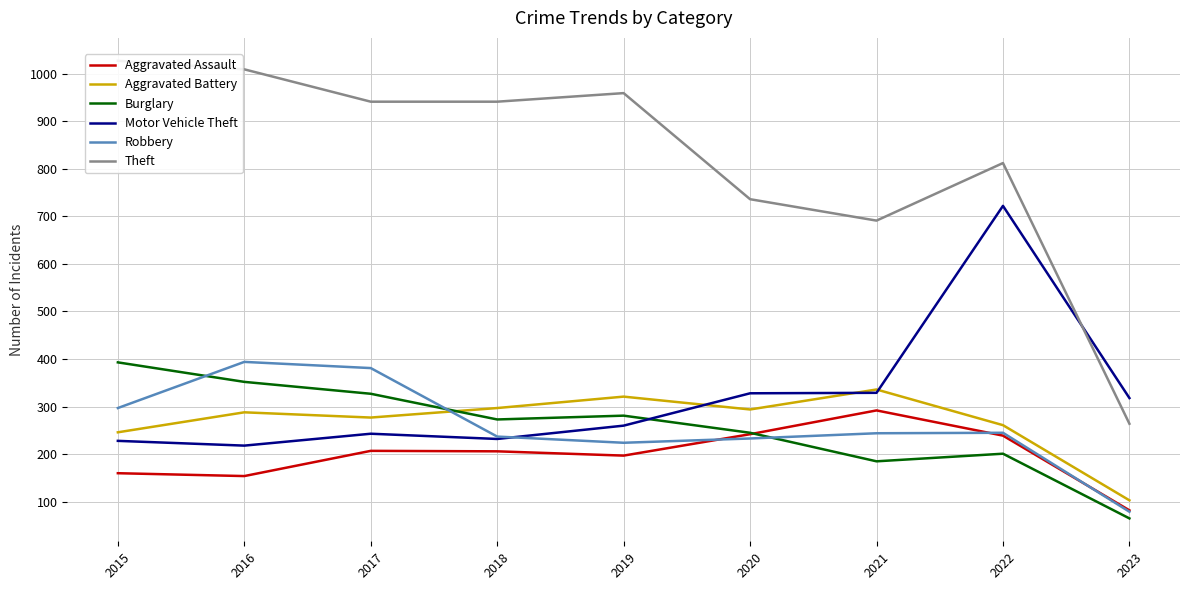

What is the difference between the highest and lowest values at 2016?

855